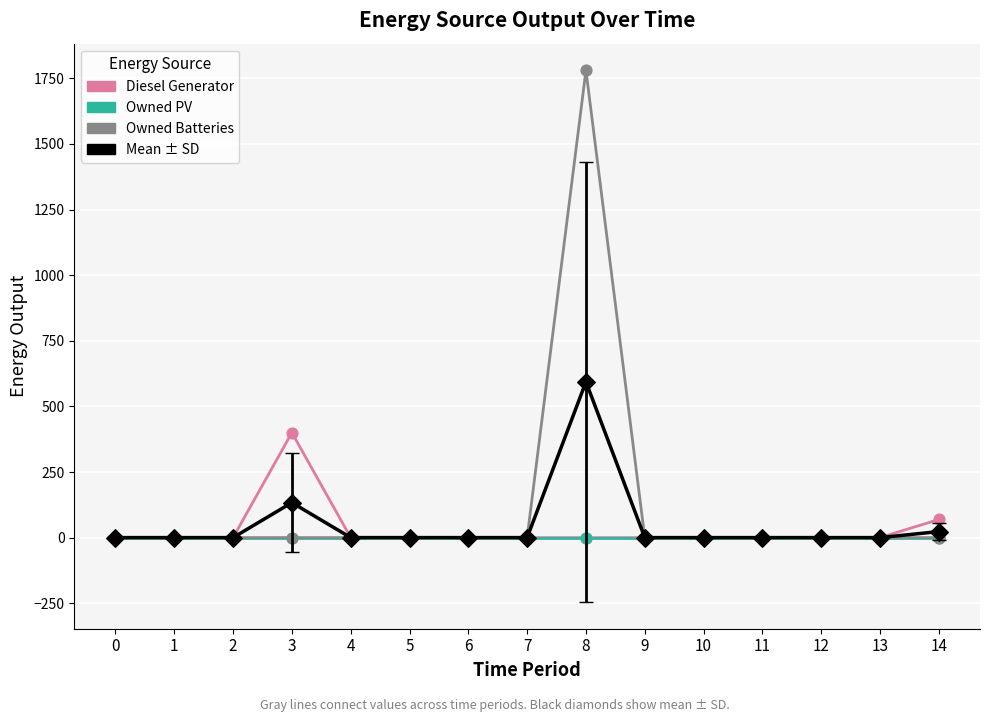

At which category is the sum across all series the highest?

8